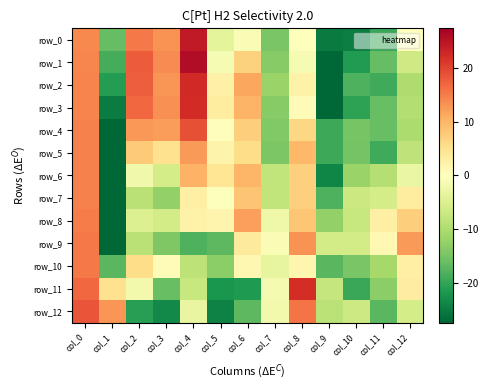

Which has a higher value, col_6 or col_10?

col_6